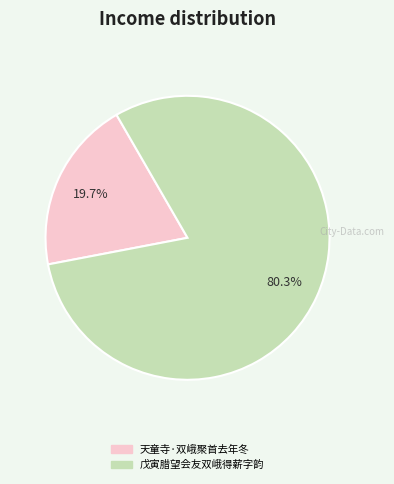

To the nearest percent, what is the difference between the largest and smallest slice percentages?

61%